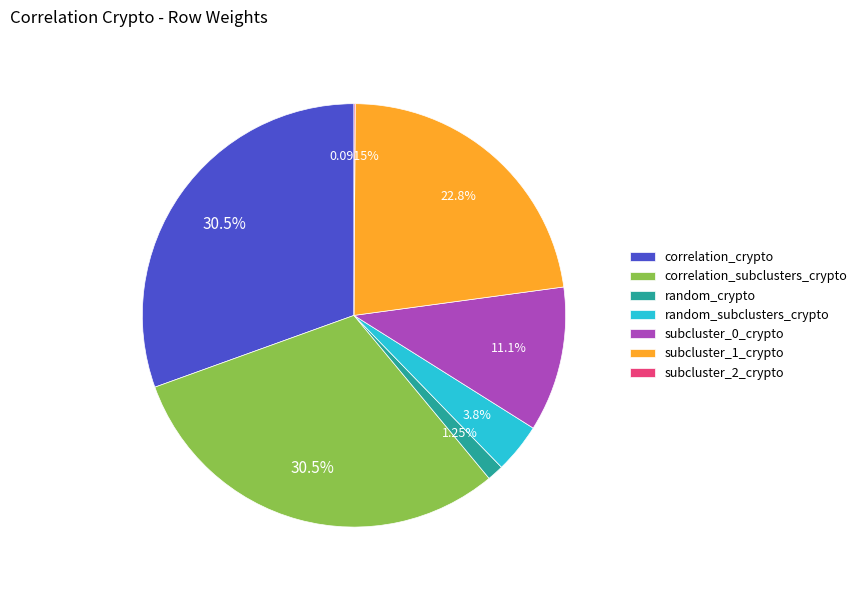

To the nearest percent, what percentage of the pie is subcluster_1_crypto?

23%